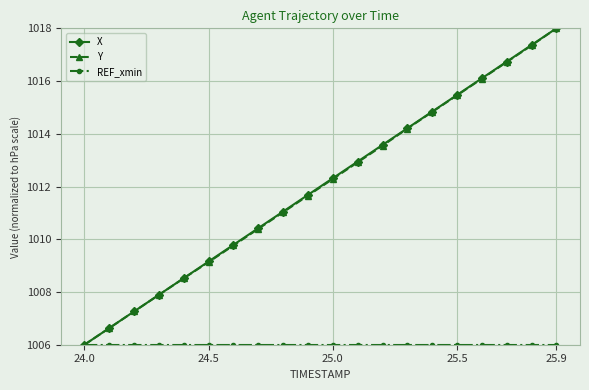

At how many categories does at least one series exceed 1010?

13